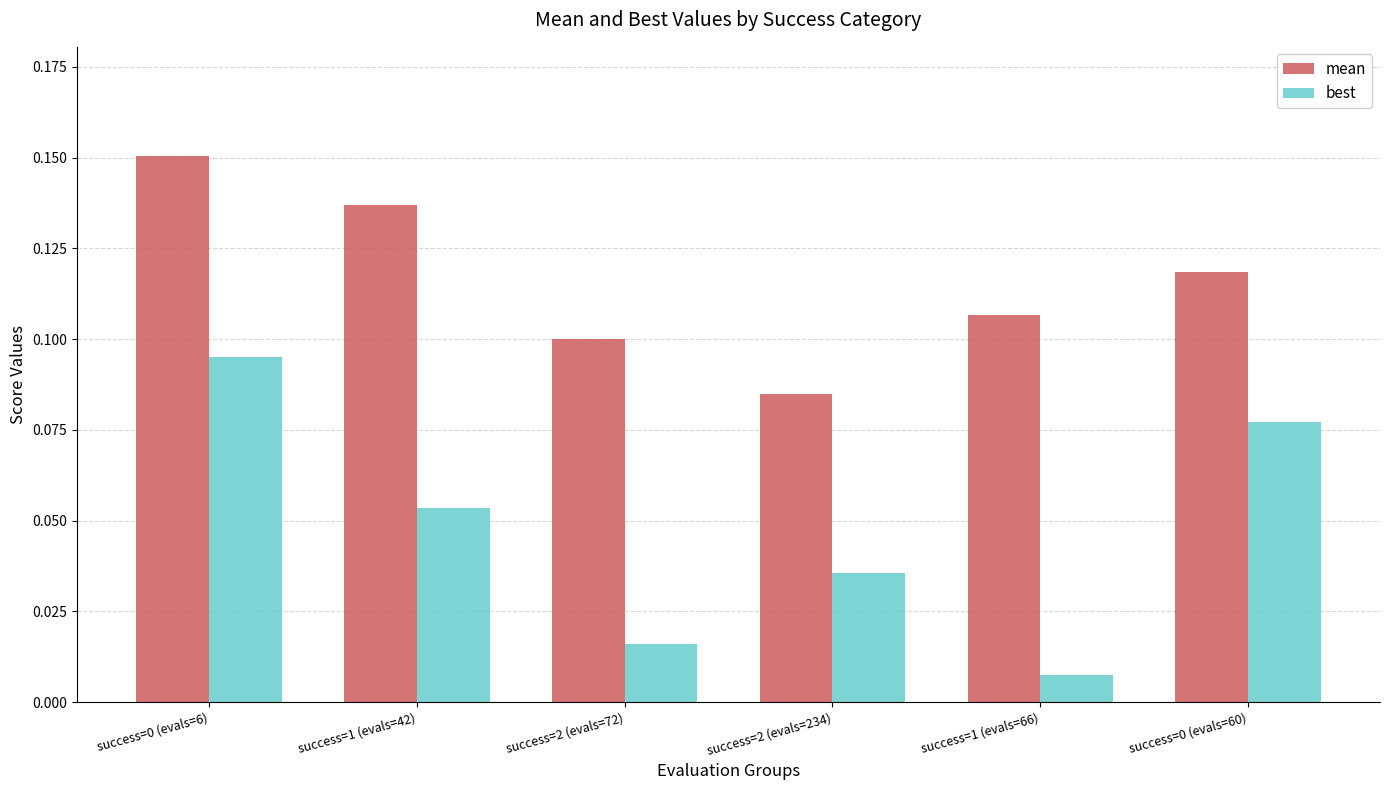

List the series in order of their overall mean, highest first.

mean, best